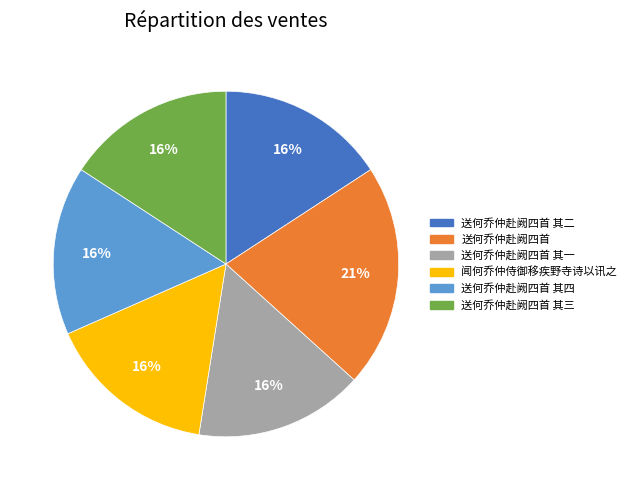

The 送何乔仲赴阙四首 其四 slice represents 16% of the pie. True or false?

True